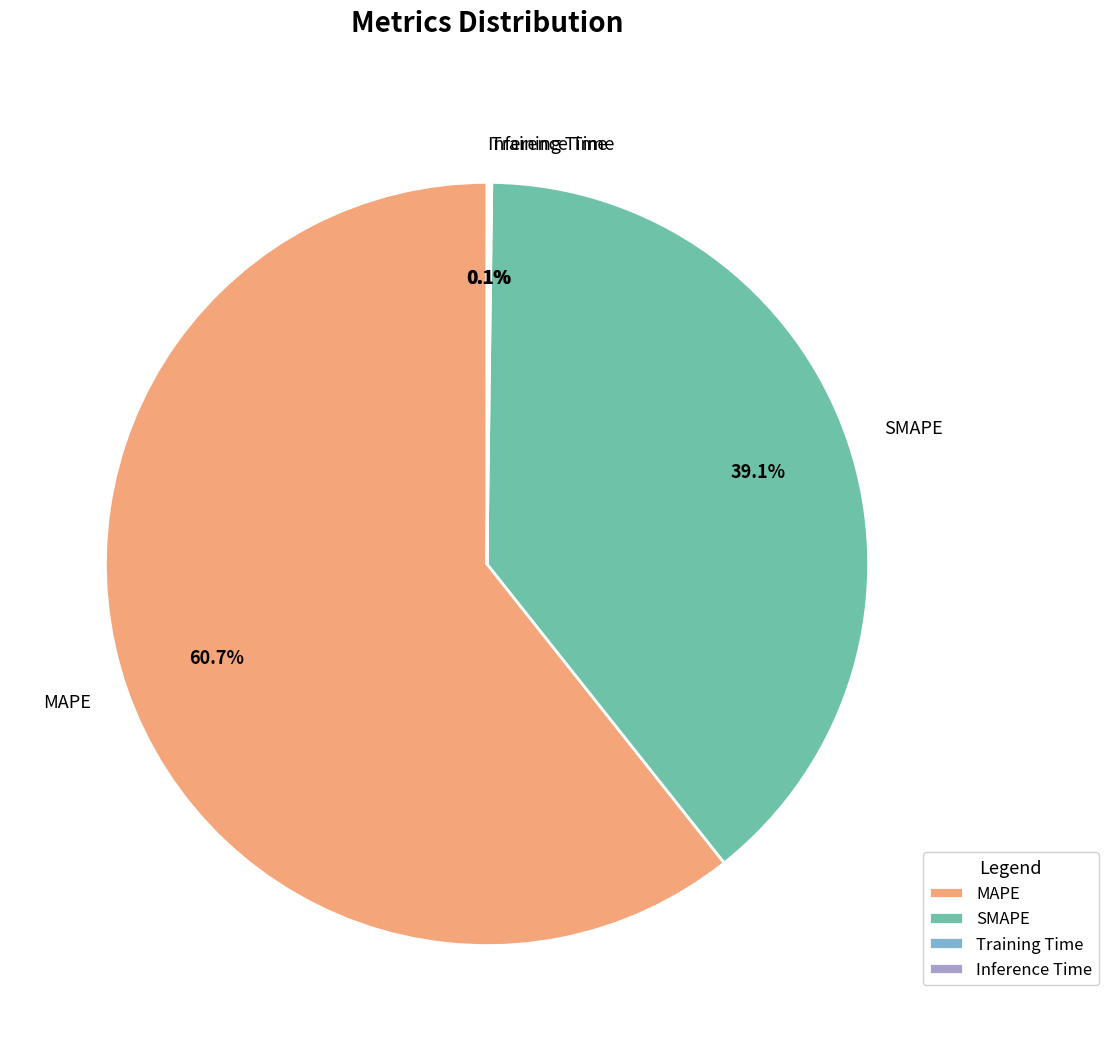

To the nearest percent, what is the difference between the largest and smallest slice percentages?

61%